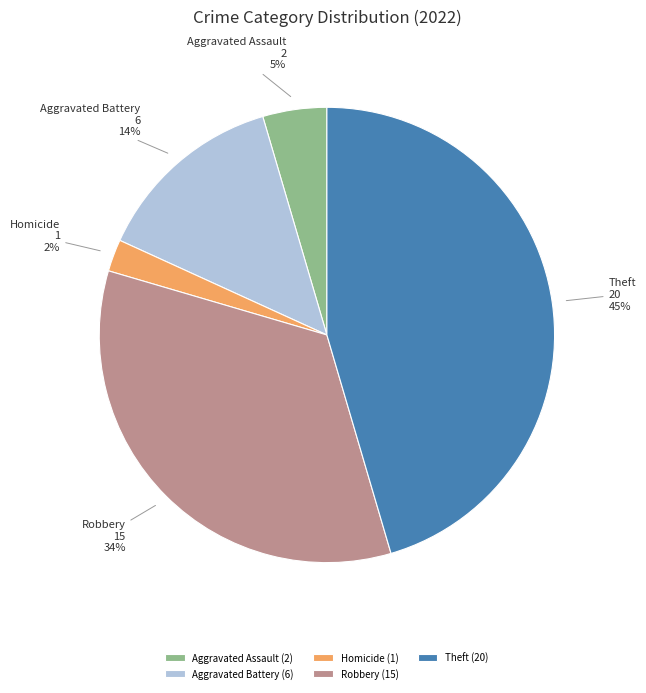

Does any single category account for the majority?

No